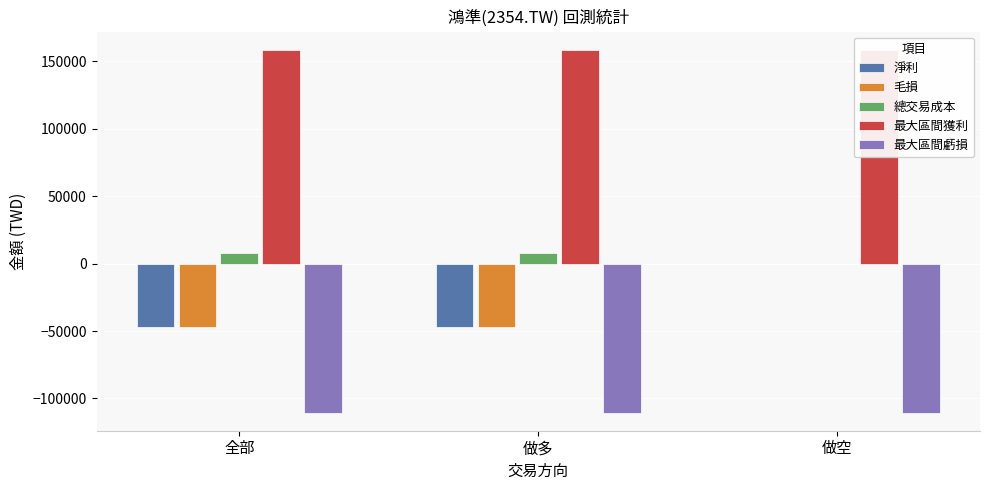

What position from the left is 做多?

2